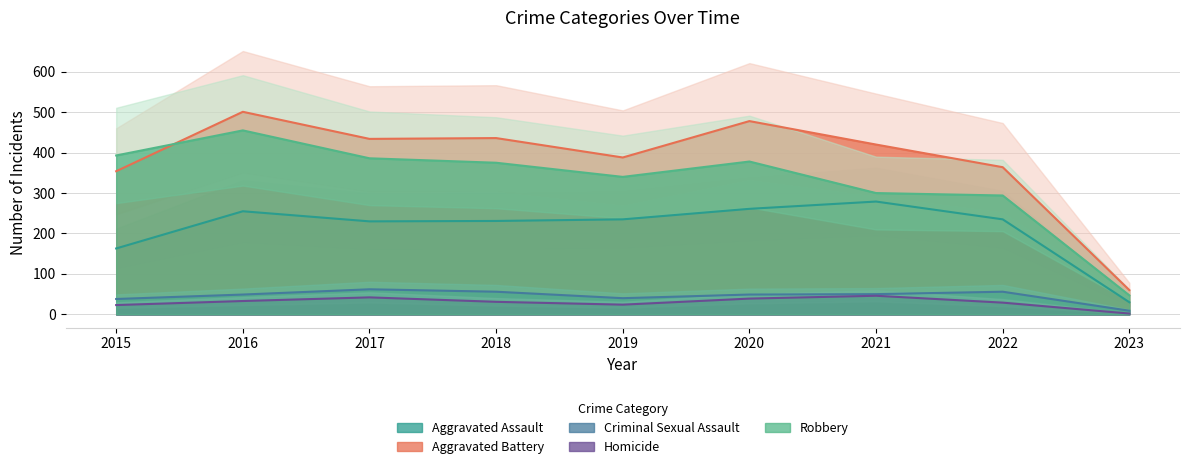

Does the chart have visible grid lines?

Yes